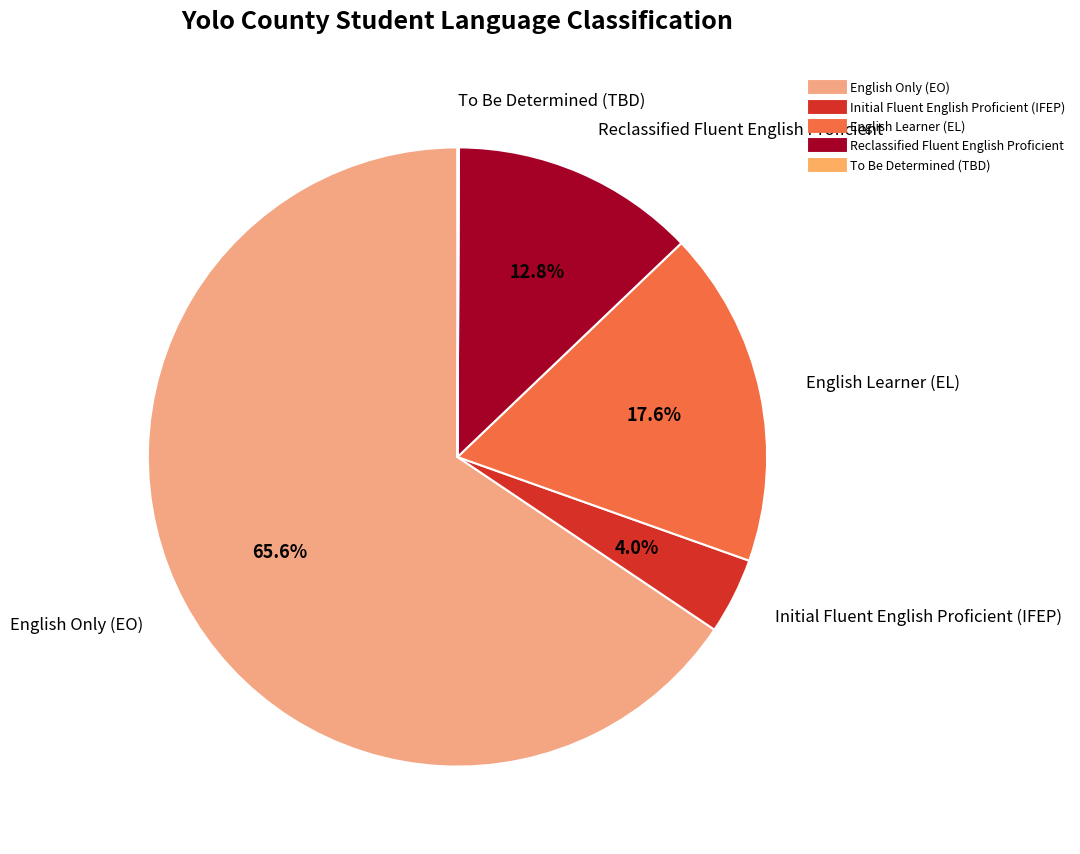

The Reclassified Fluent English Proficient slice represents 23% of the pie. True or false?

False